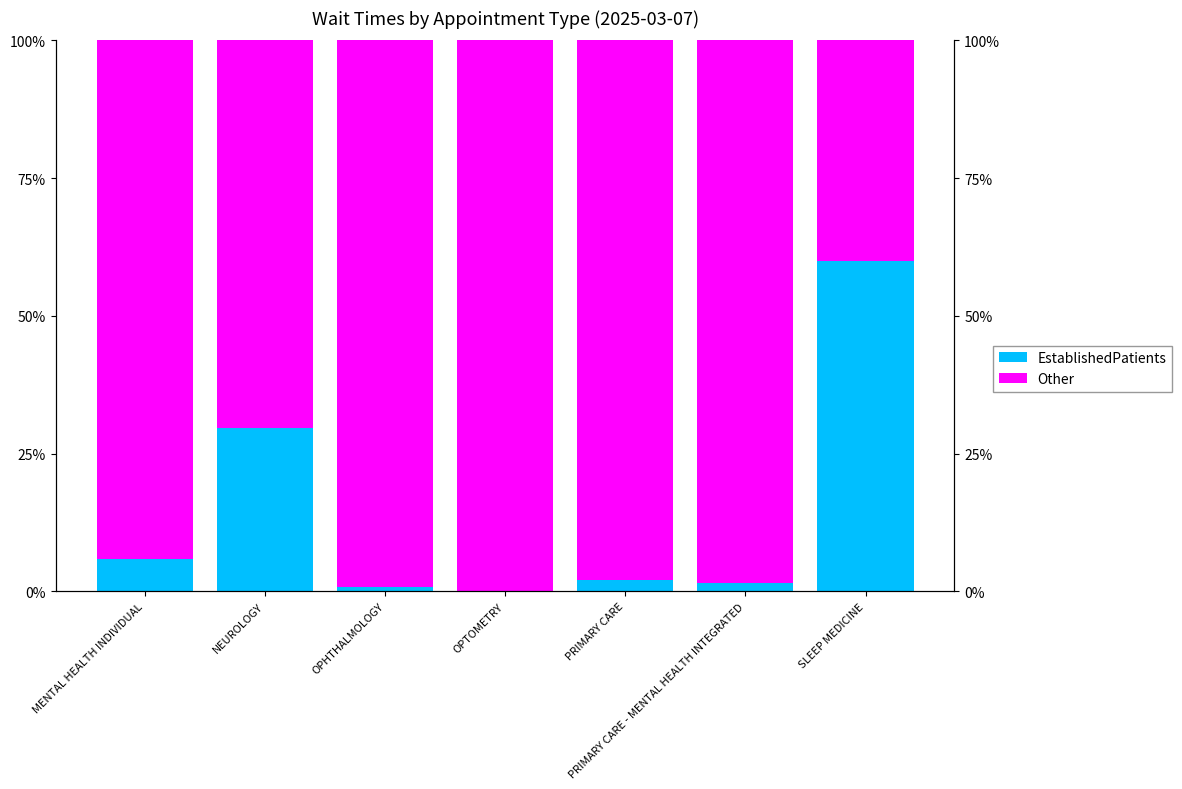

Reading left to right, extract all data points from this chart.

EstablishedPatients: MENTAL HEALTH INDIVIDUAL=5.8	NEUROLOGY=29.6	OPHTHALMOLOGY=0.9	OPTOMETRY=0.1	PRIMARY CARE=2.1	PRIMARY CARE - MENTAL HEALTH INTEGRATED=1.6	SLEEP MEDICINE=59.9
Other: MENTAL HEALTH INDIVIDUAL=94.2	NEUROLOGY=70.4	OPHTHALMOLOGY=99.1	OPTOMETRY=99.9	PRIMARY CARE=97.9	PRIMARY CARE - MENTAL HEALTH INTEGRATED=98.4	SLEEP MEDICINE=40.1